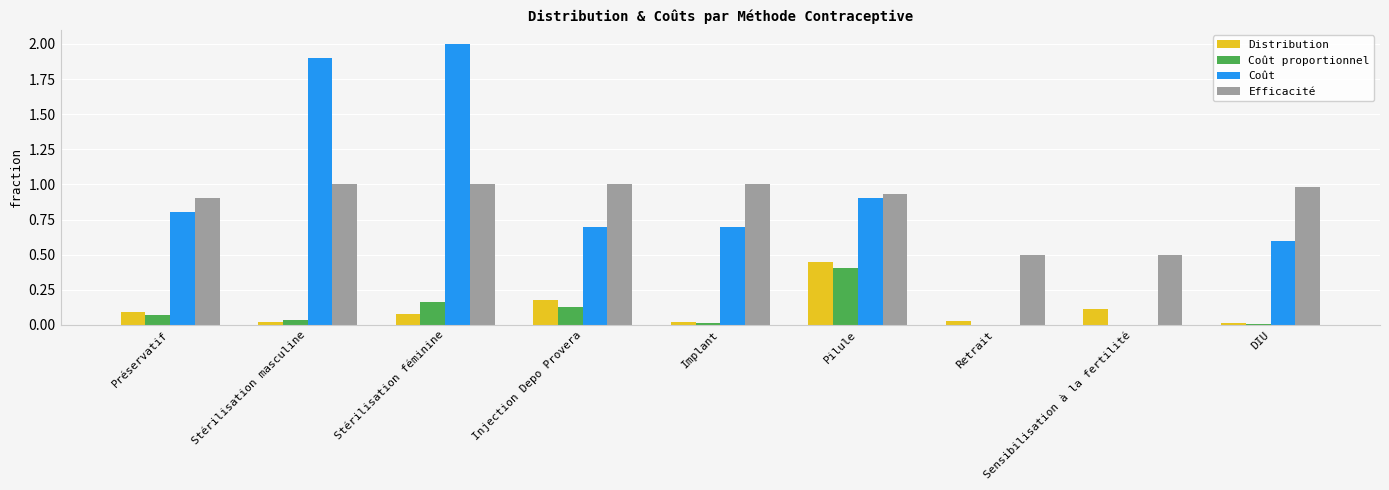

What is the sum of the Distribution values at Stérilisation féminine and Injection Depo Provera?

0.3